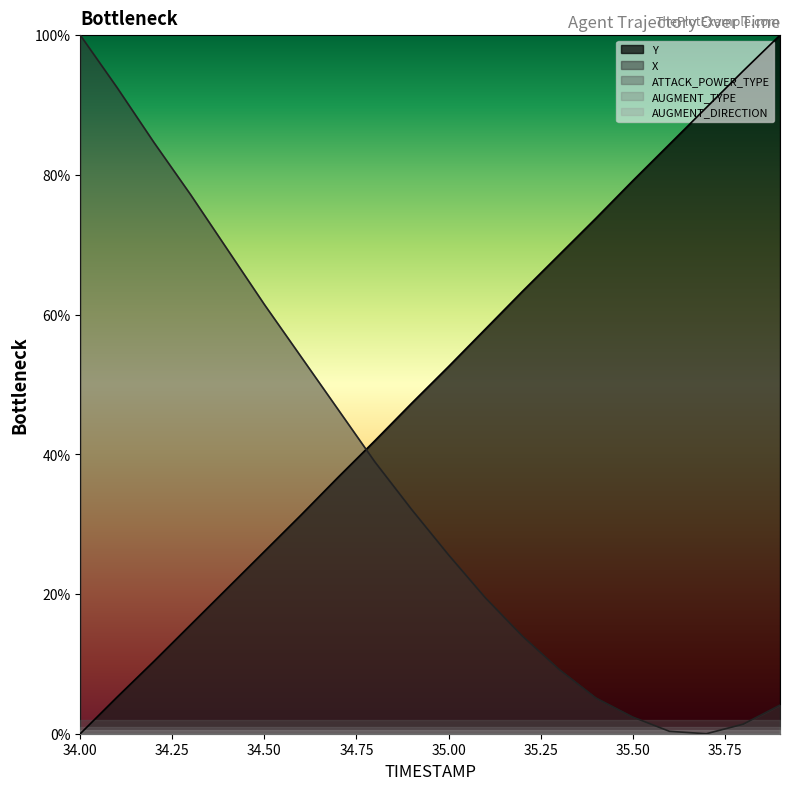

True or false: Y and X intersect in this chart.

True